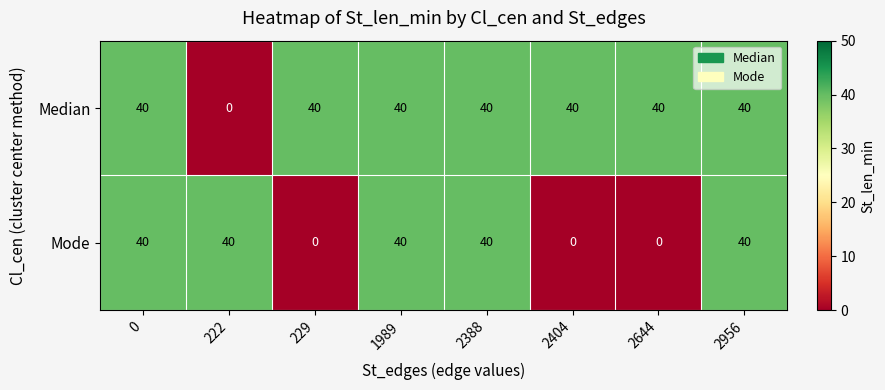

How many series are shown in this chart?

2